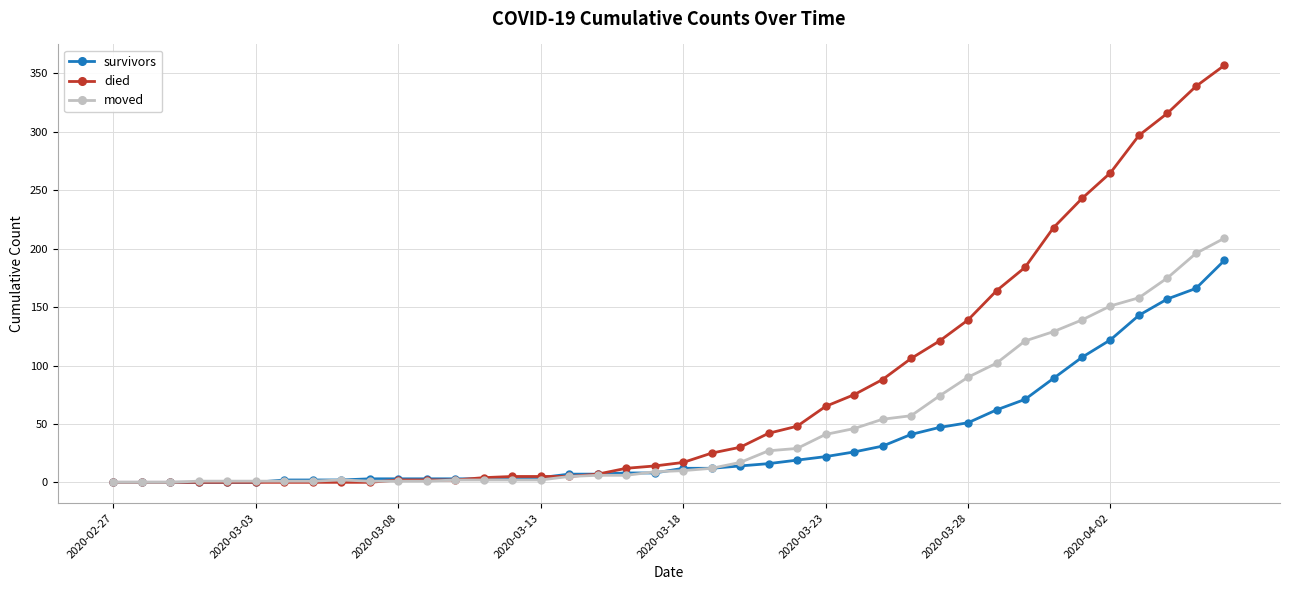

Which series has the largest range (max minus min)?

died